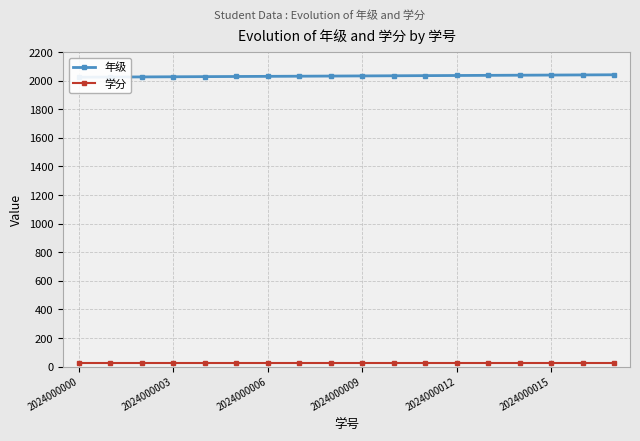

The 年级 series shows 734 at 2024000006. True or false?

False